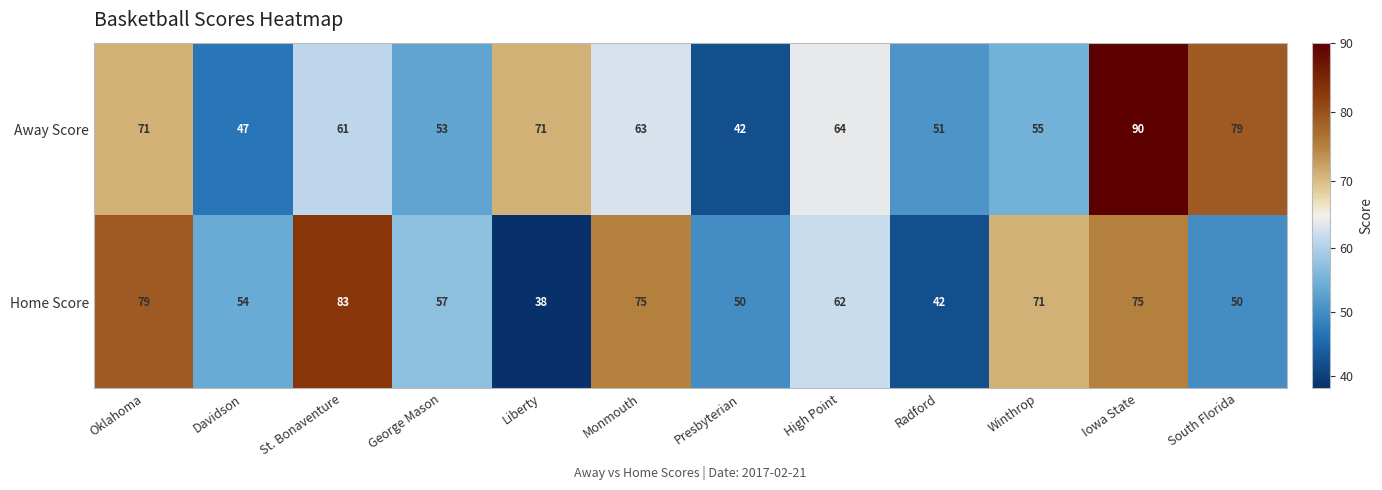

Rank the series by their maximum value, from lowest to highest.

Home Score, Away Score